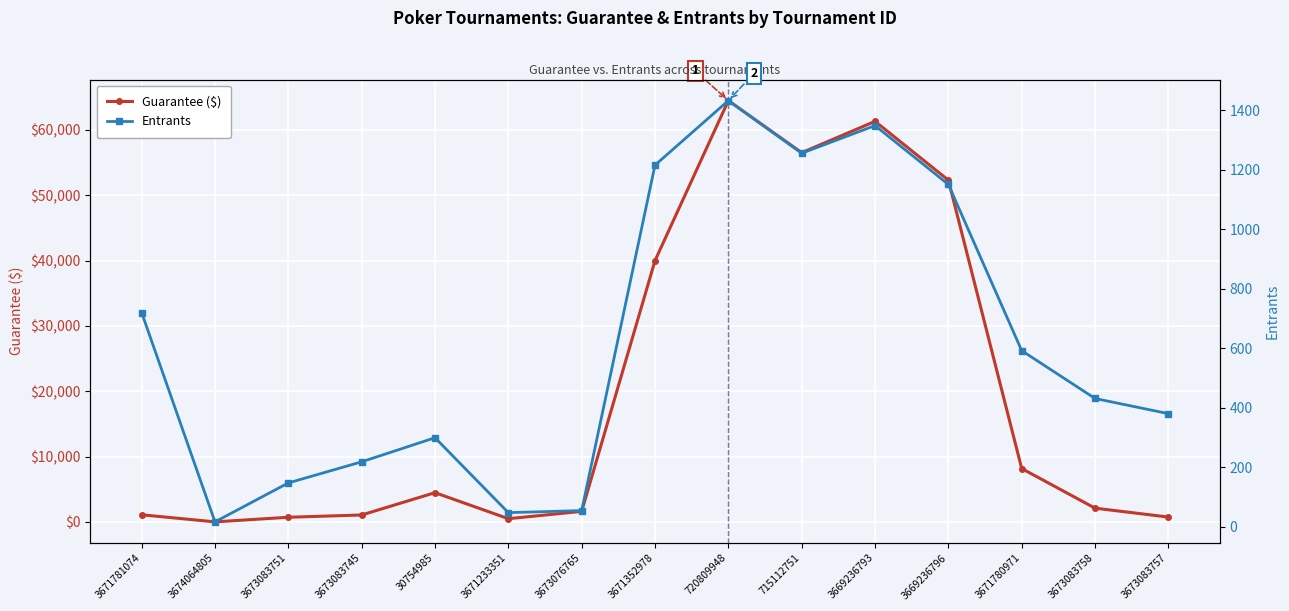

What is the label of the 9th point from the right?

3673076765